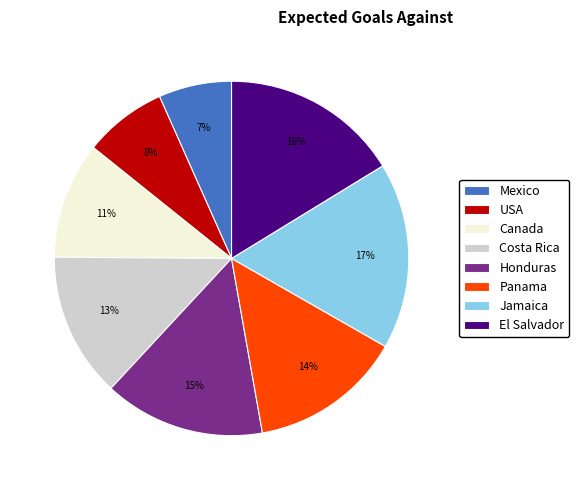

To the nearest percent, what percentage of the pie is Canada?

11%